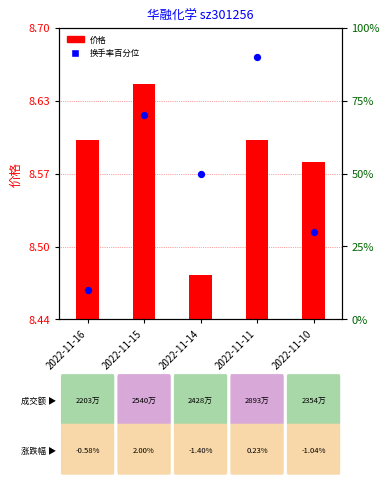

Which series contains the lowest Y value?

价格